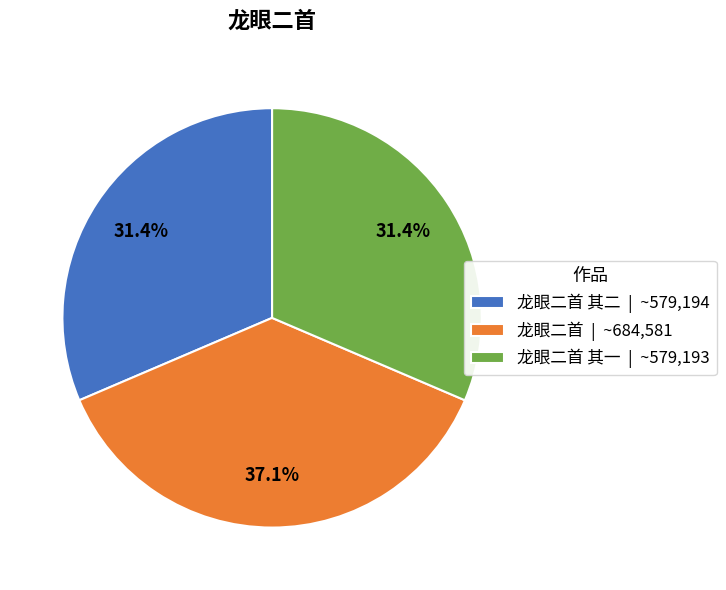

Combined, what portion of the pie is 龙眼二首 其二 | ~579,194 and 龙眼二首 | ~684,581?

68.6%